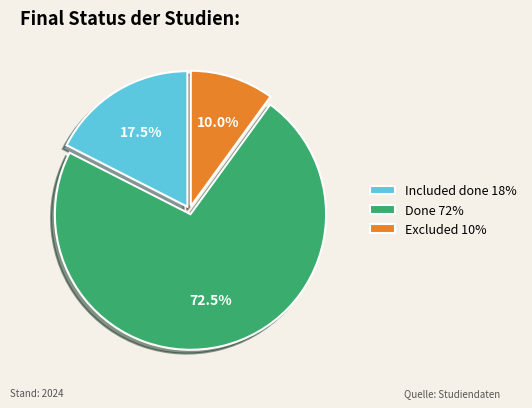

How many segments does this pie chart have?

3